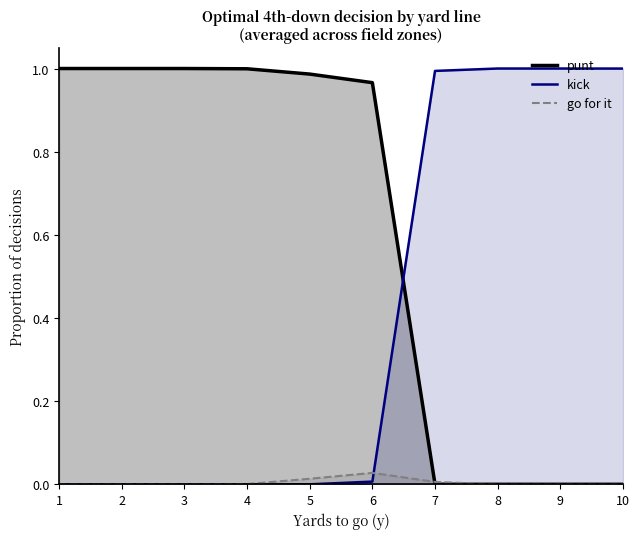

Which category has the highest value in the kick series?

8